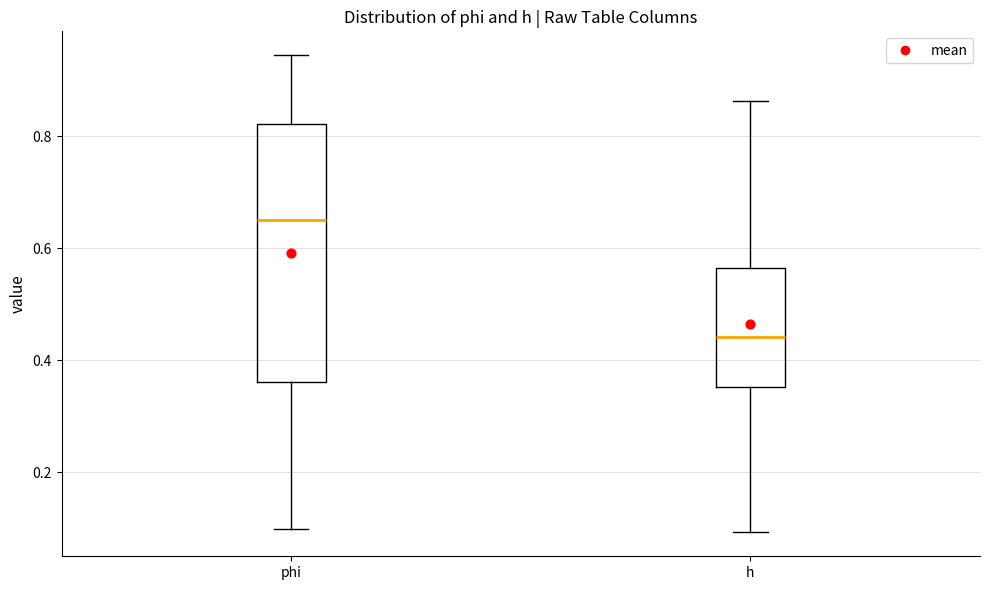

Comparing the boxes themselves (not the whiskers), which one is the tallest?

phi